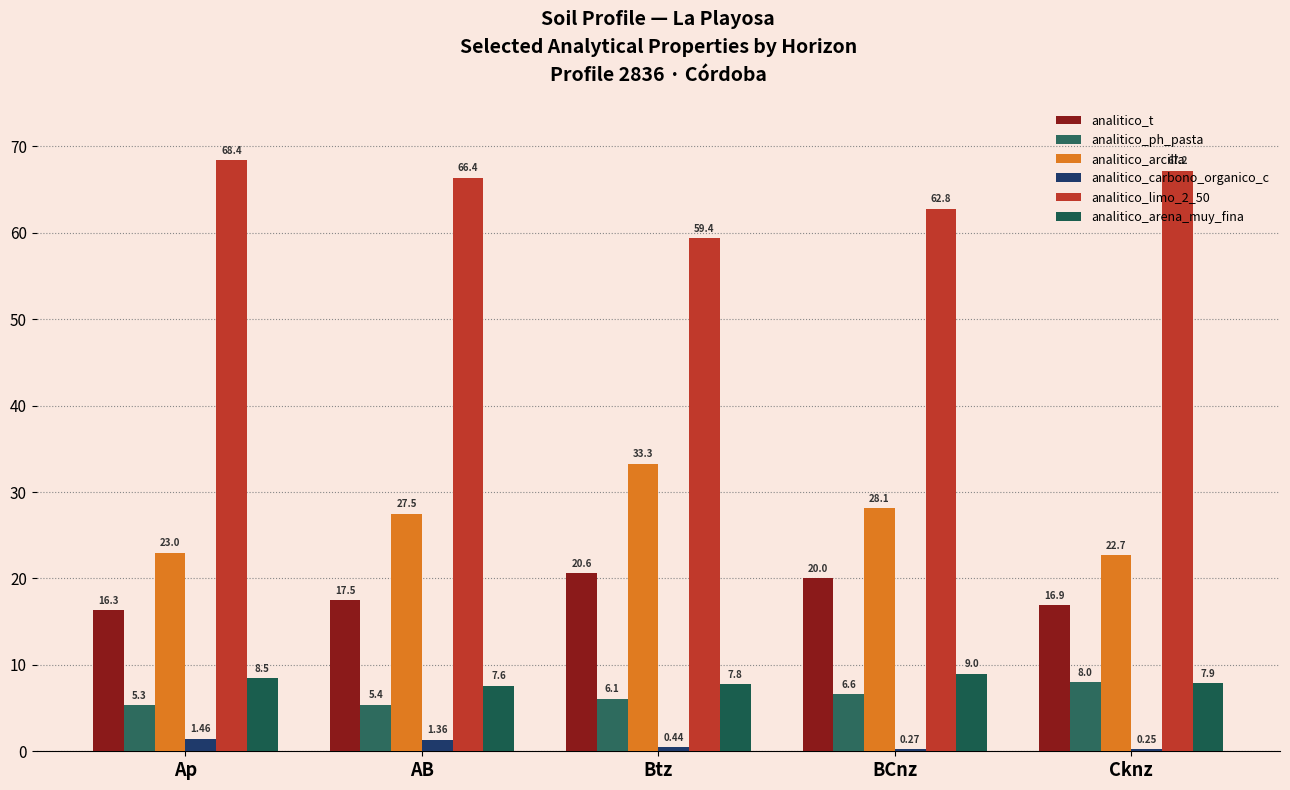

Is it true that analitico_limo_2_50 equals 59.4 at Btz?

True